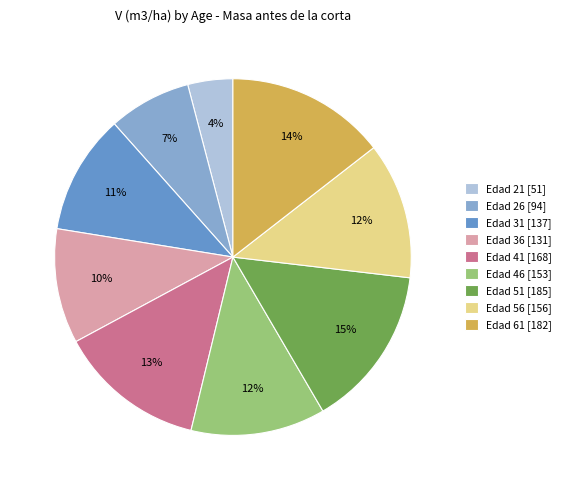

Count the number of slices in the pie.

9